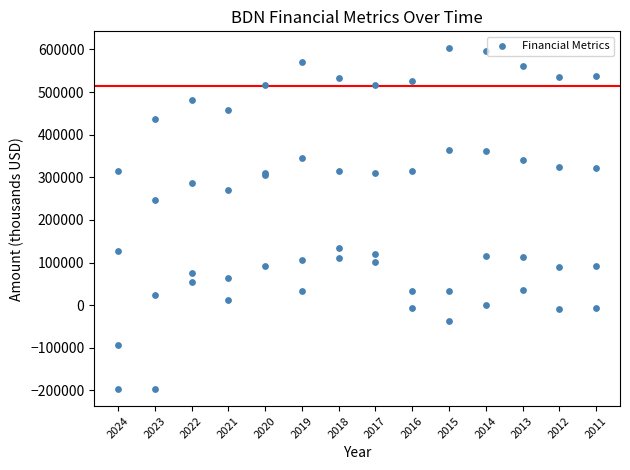

What Y value in the scatter plot is closest to 202900?

247900